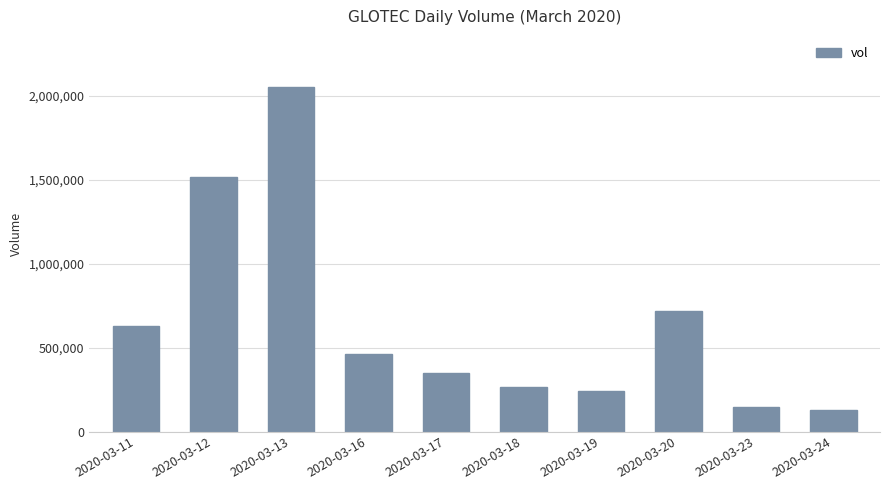

What is the sum of all values?

6507300